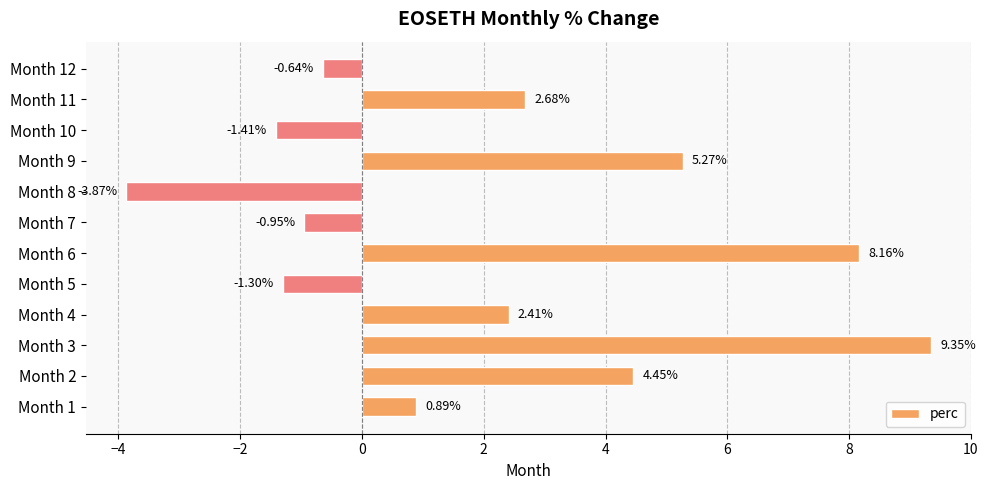

Which has a higher value, Month 1 or Month 9?

Month 9